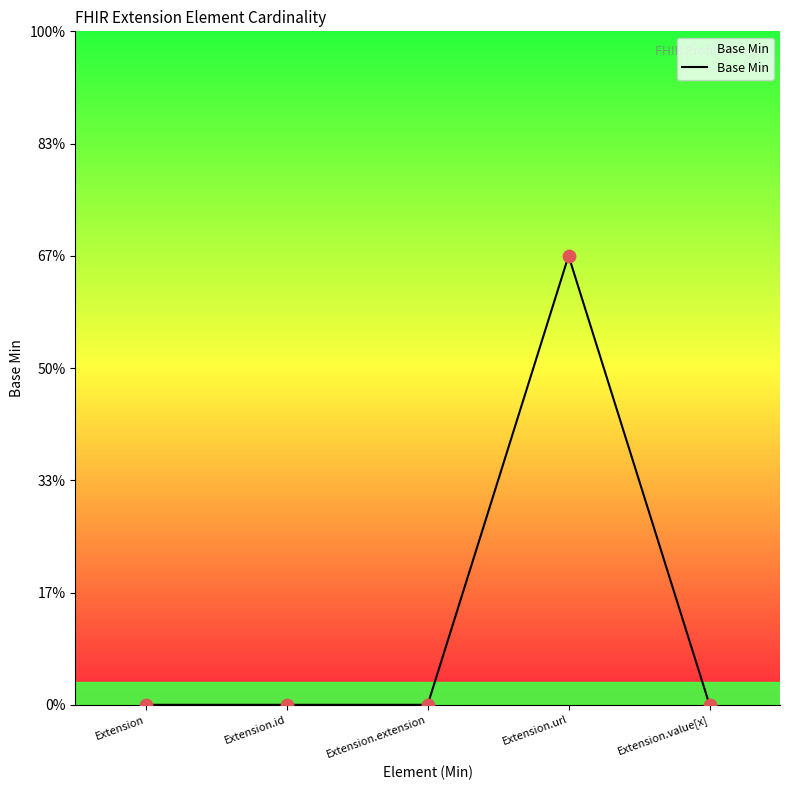

Which has a higher value, Extension.url or Extension?

Extension.url